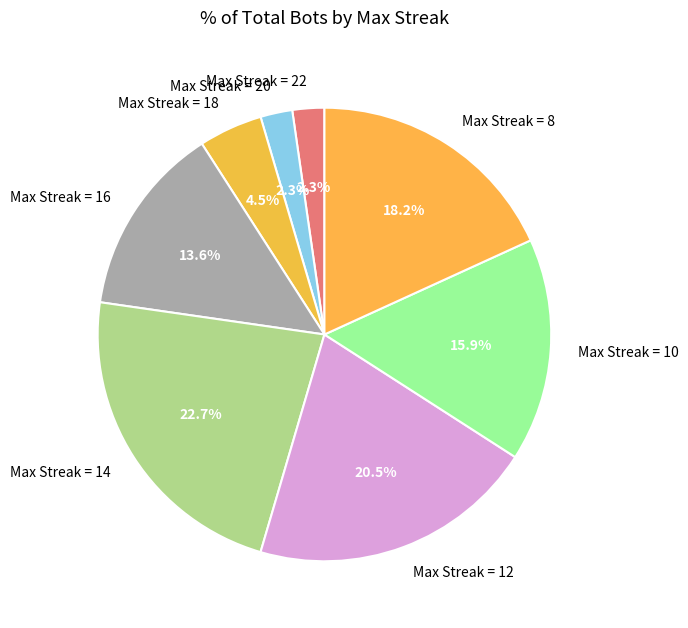

Is there any slice that represents more than half of the pie?

No